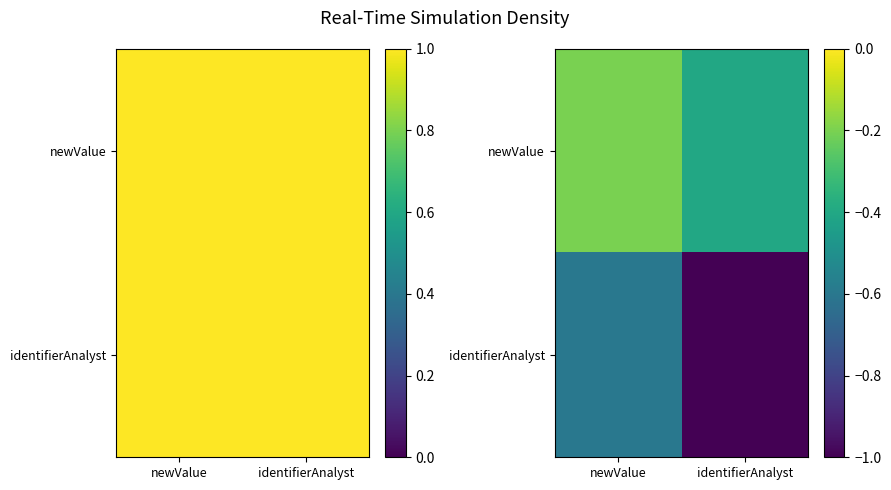

At identifierAnalyst, list the series in order from largest to smallest.

newValue, identifierAnalyst